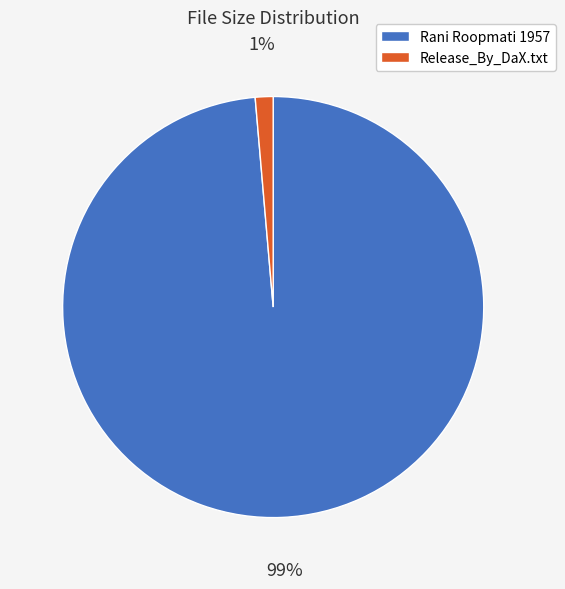

Count the number of slices in the pie.

2